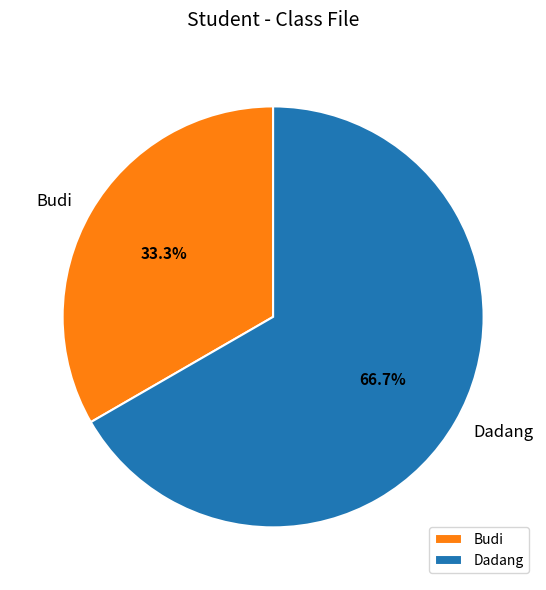

Which category has the biggest portion of the pie?

Dadang